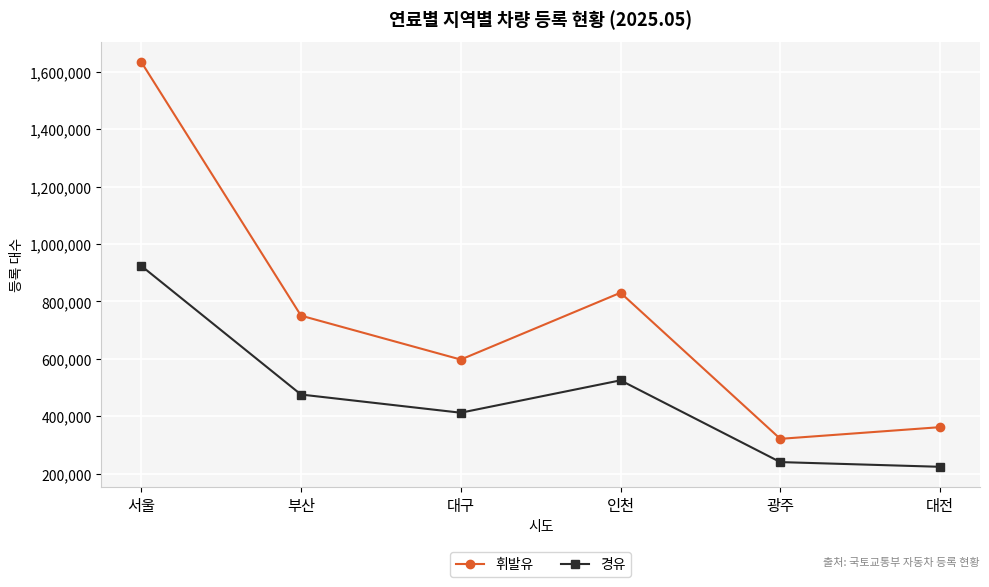

In 휘발유, how many points are lower than both neighbors (excluding endpoints)?

2